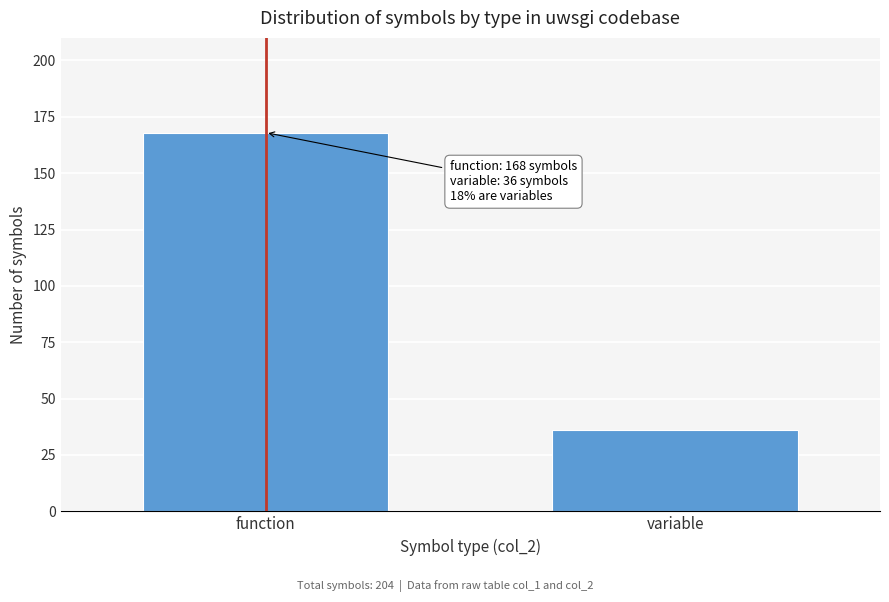

Reading right to left, extract all data points from this chart.

36	168